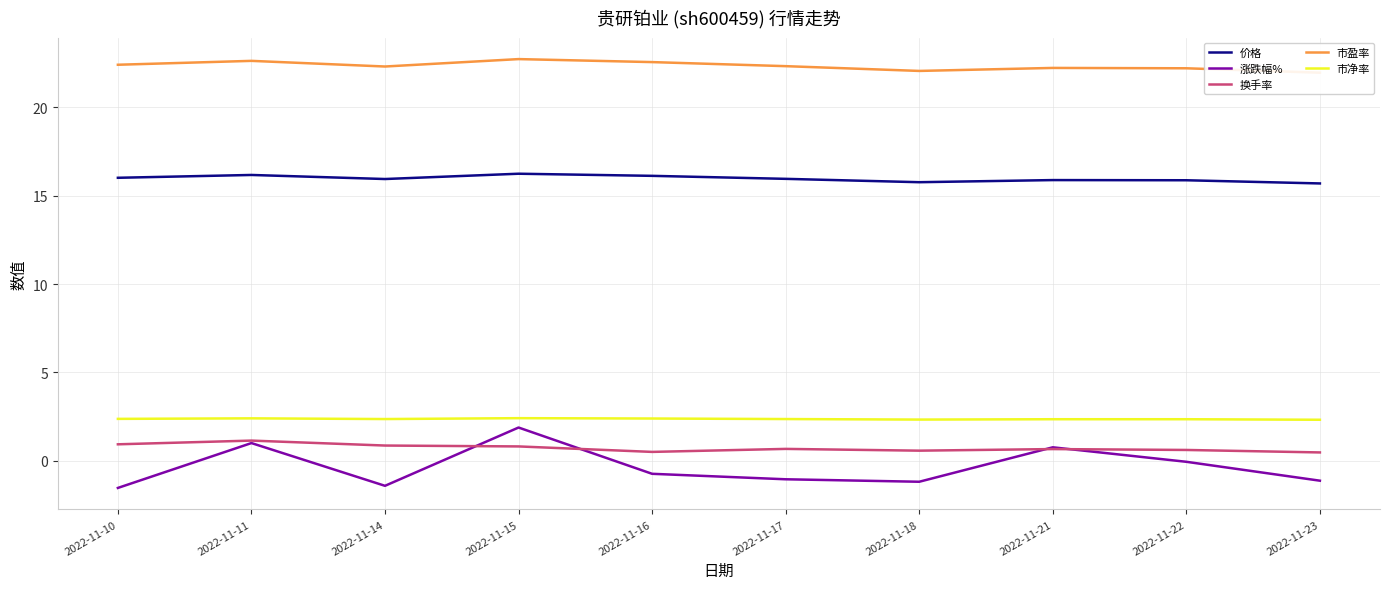

True or false: 价格 has a value of 15.9 at 2022-11-22.

True